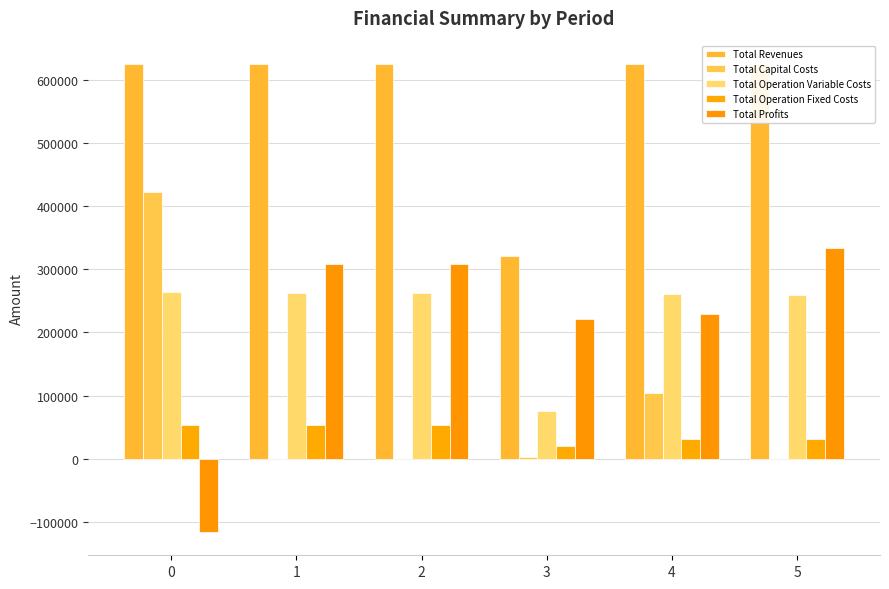

Is it true that Total Operation Variable Costs equals 99054.2 at 2?

False